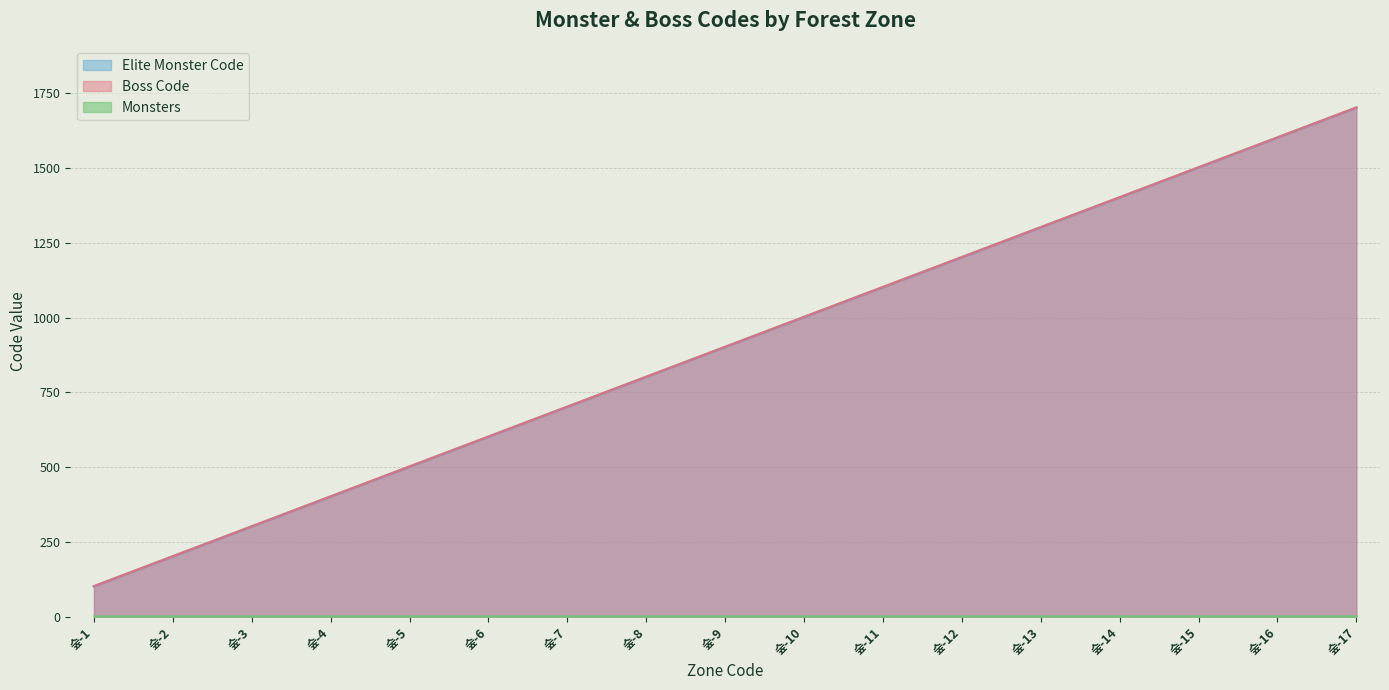

At which category is the sum across all series the highest?

숲-17